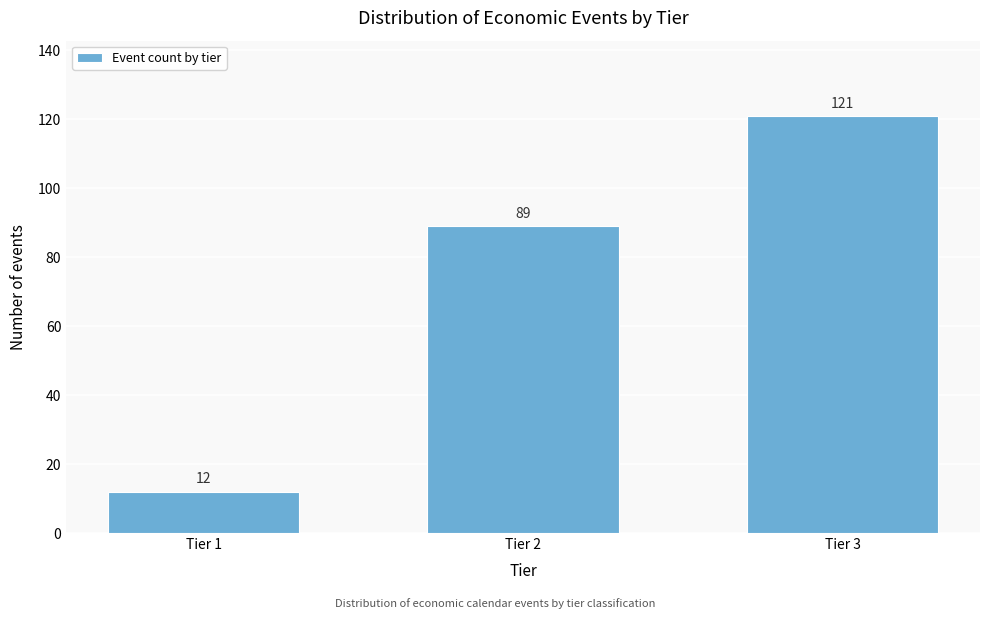

Reading left to right, extract all data points from this chart.

12	89	121